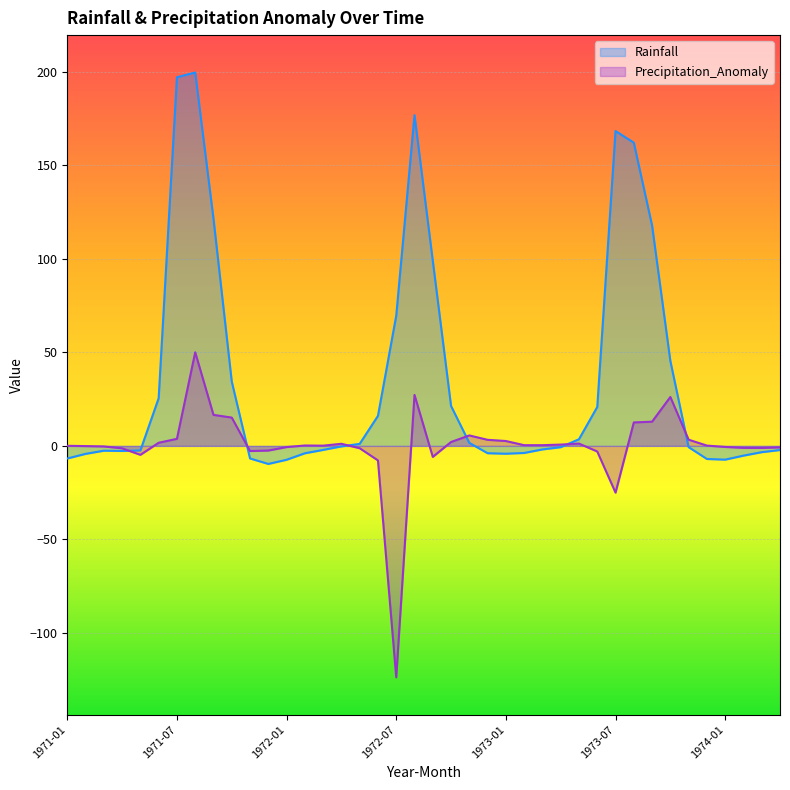

Reading left to right, extract all data points from this chart.

Rainfall: 1971-01=-6.7	1971-02=-4.3	1971-03=-2.6	1971-04=-2.7	1971-05=-2.4	1971-06=25.5	1971-07=197.0	1971-08=199.5	1971-09=121.4	1971-10=34.4	1971-11=-6.7	1971-12=-9.7	1972-01=-7.4	1972-02=-3.9	1972-03=-2.1	1972-04=-0.3	1972-05=1.1	1972-06=16.0	1972-07=69.6	1972-08=176.8	1972-09=99.0	1972-10=21.3	1972-11=1.6	1972-12=-3.9	1973-01=-4.2	1973-02=-3.8	1973-03=-1.9	1973-04=-0.7	1973-05=3.6	1973-06=20.8	1973-07=168.3	1973-08=162.1	1973-09=117.8	1973-10=45.4	1973-11=-0.7	1973-12=-7.0	1974-01=-7.4	1974-02=-5.2	1974-03=-3.4	1974-04=-2.2
Precipitation_Anomaly: 1971-01=0.0	1971-02=-0.1	1971-03=-0.3	1971-04=-1.3	1971-05=-4.8	1971-06=1.7	1971-07=3.8	1971-08=50.0	1971-09=16.6	1971-10=15.1	1971-11=-2.7	1971-12=-2.5	1972-01=-0.6	1972-02=0.2	1972-03=0.1	1972-04=1.1	1972-05=-1.3	1972-06=-7.8	1972-07=-123.7	1972-08=27.2	1972-09=-5.9	1972-10=2.1	1972-11=5.6	1972-12=3.2	1973-01=2.6	1973-02=0.4	1973-03=0.4	1973-04=0.7	1973-05=1.2	1973-06=-3.0	1973-07=-25.0	1973-08=12.5	1973-09=12.9	1973-10=26.1	1973-11=3.3	1973-12=0.2	1974-01=-0.6	1974-02=-1.1	1974-03=-1.1	1974-04=-0.8